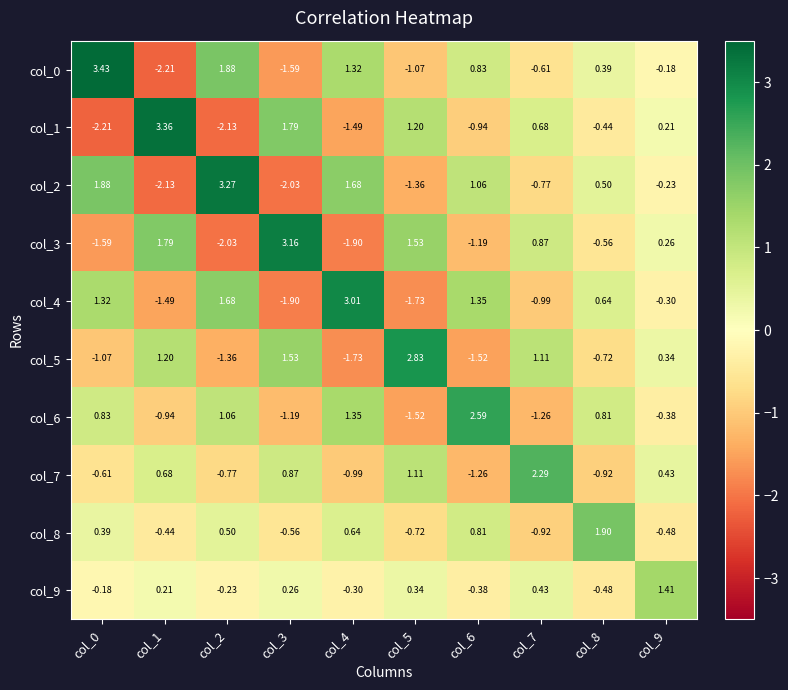

Is the value of col_1 at col_5 greater than the value of col_2 at col_3?

Yes